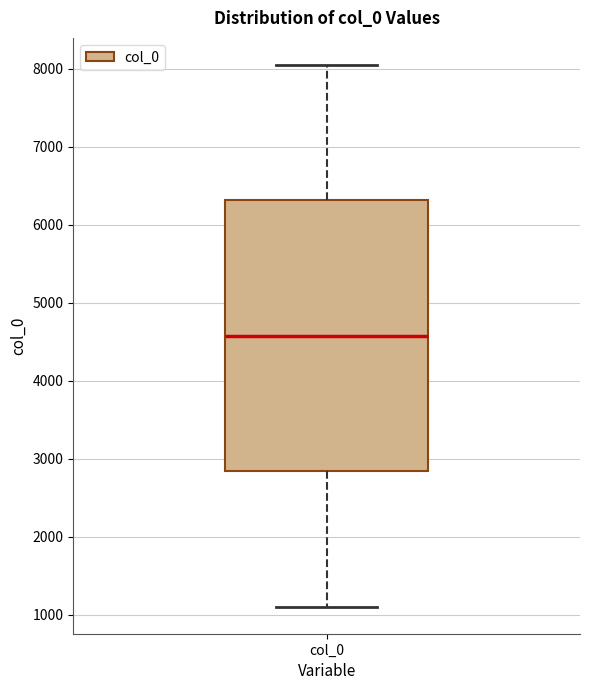

Read this box plot against the y-axis: the position of the median line, the range covered by the box, and the ends of both whiskers. The values are not printed on the chart, so give them approximately, as read against the axis.

median 4600, box 2800 to 6300, whiskers 1100 to 8000